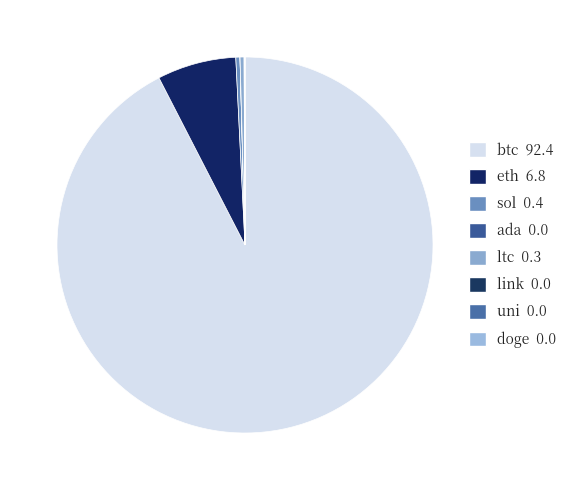

What is the ratio of the value at btc to the value at eth?

13.6